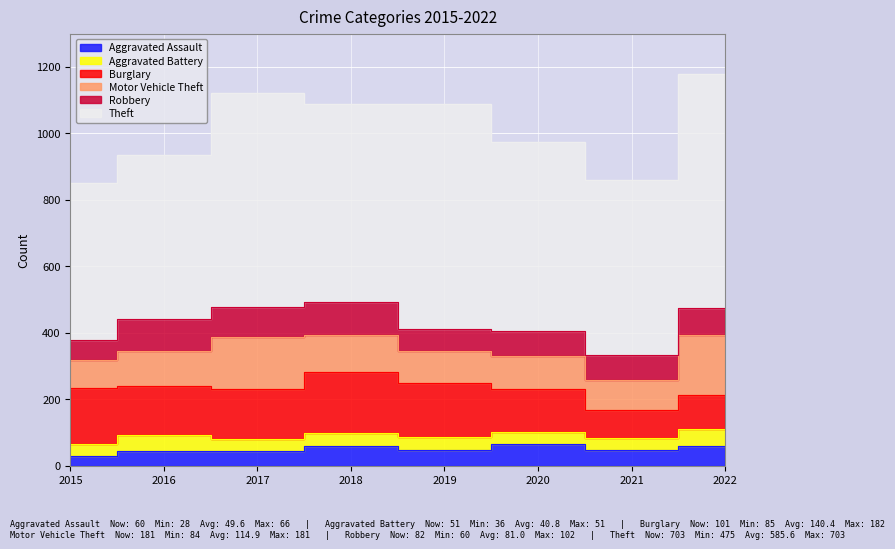

Rank the categories by Burglary value from highest to lowest.

2018, 2015, 2019, 2017, 2016, 2020, 2022, 2021